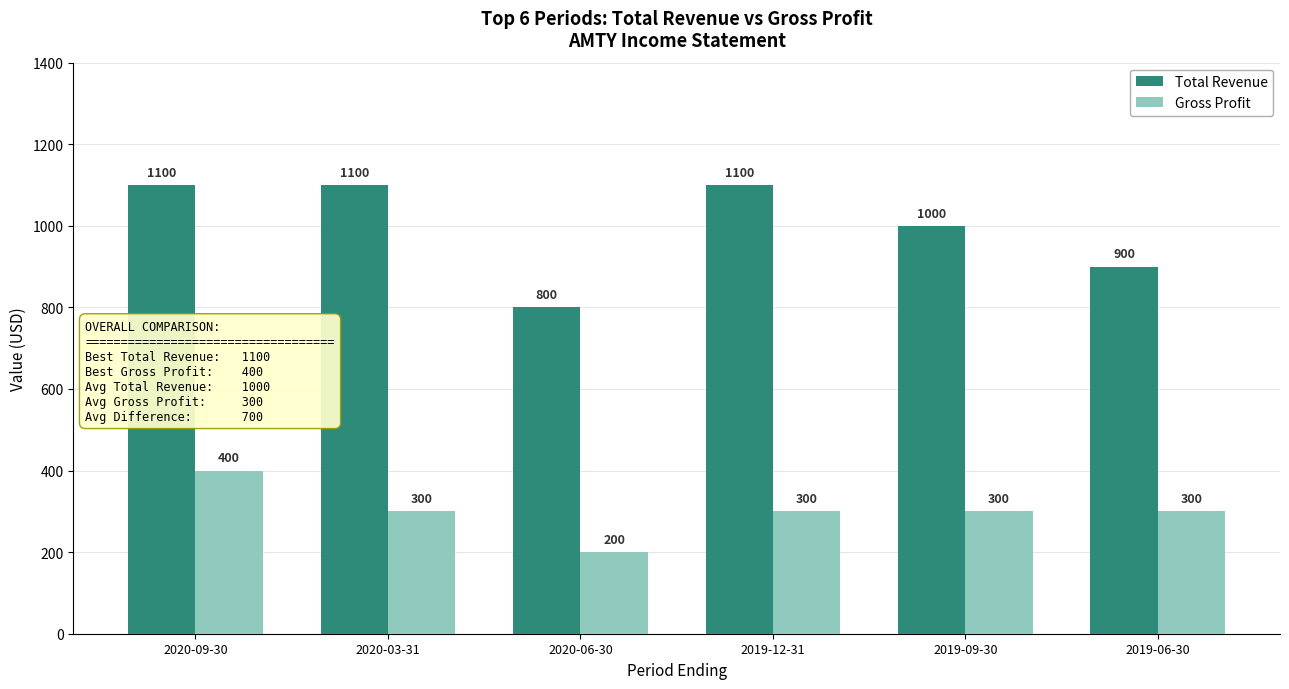

Which series has the widest spread of values?

Total Revenue